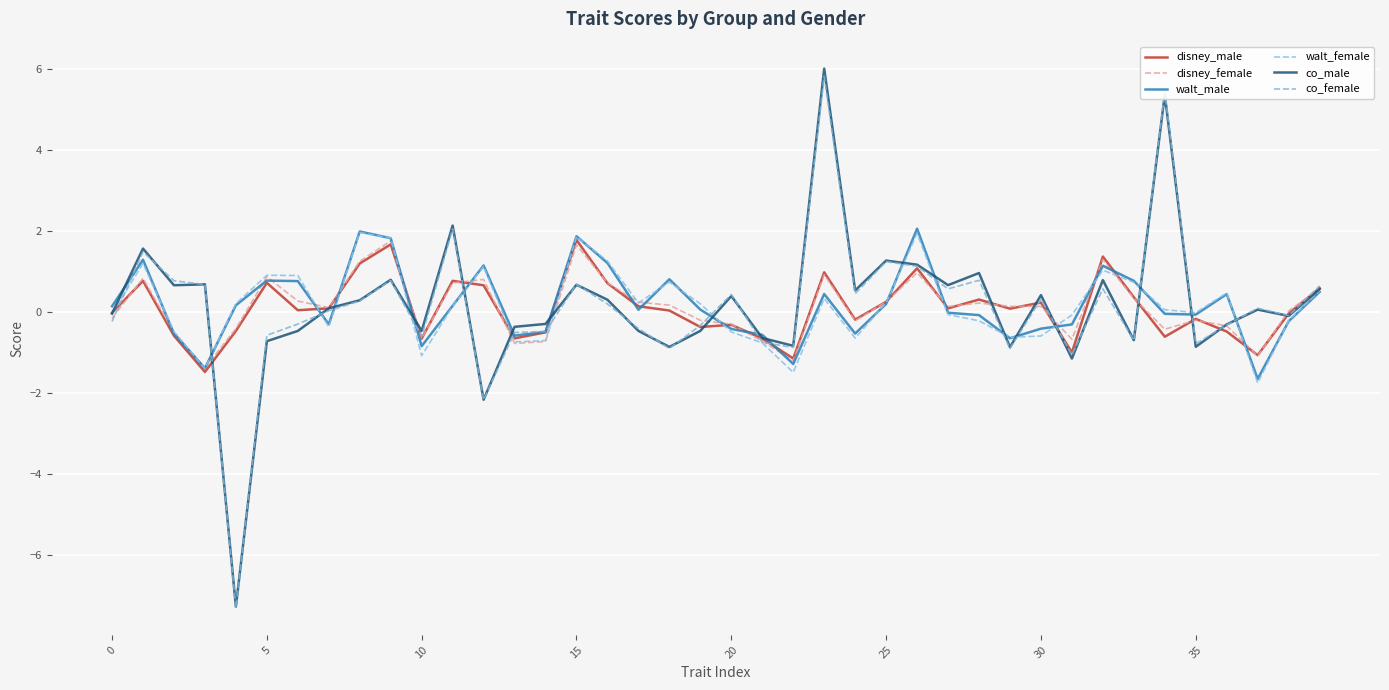

How many intersections are there between walt_male and walt_female?

19